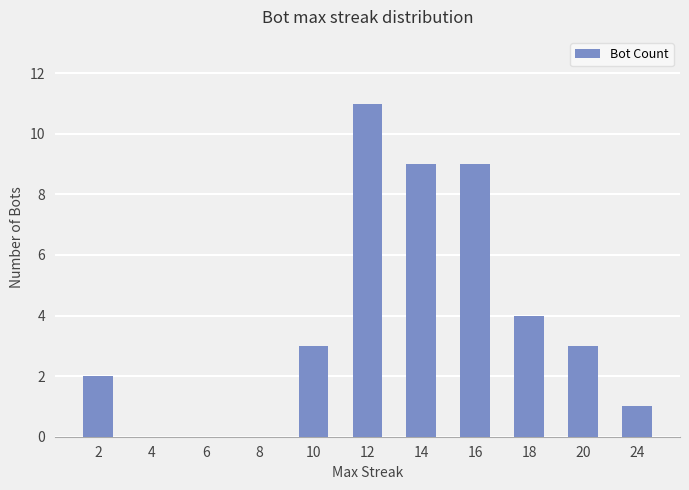

At which label is the value closest to 5?

18